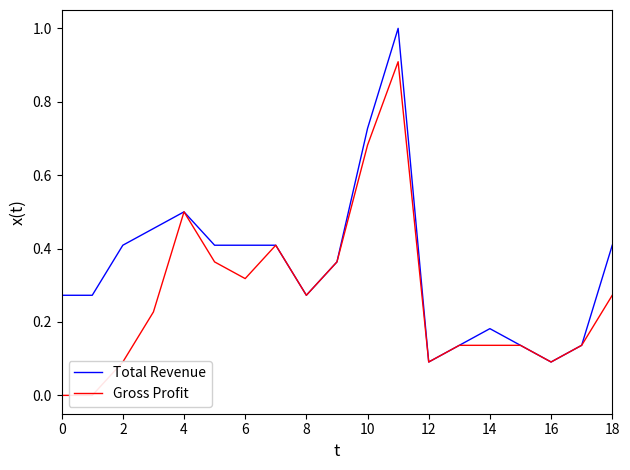

Is it true that Total Revenue equals 0.4 at 18?

True